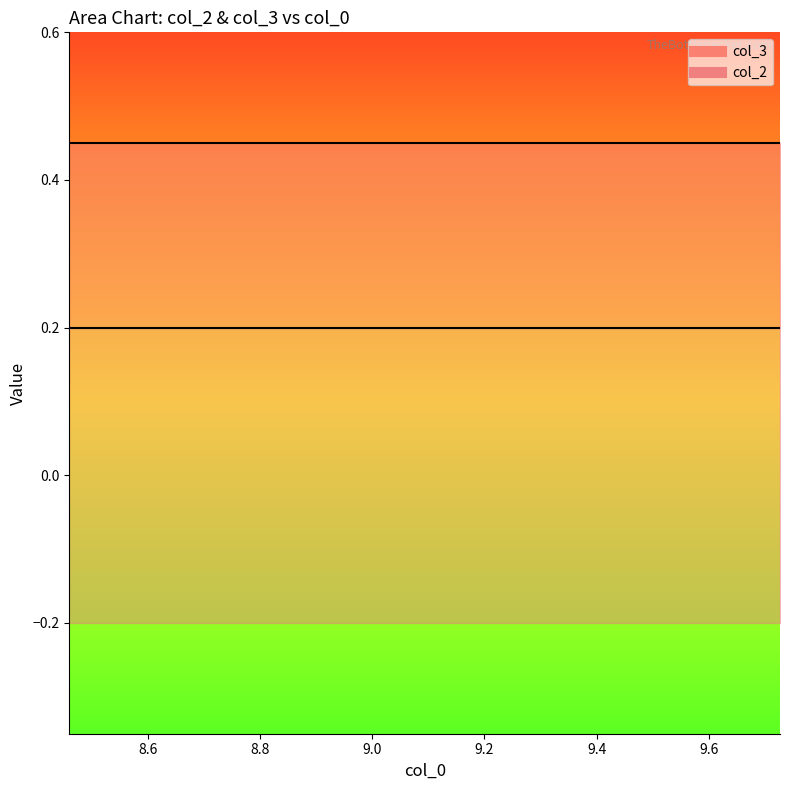

Where is col_3 nearest to the value 0?

8.46